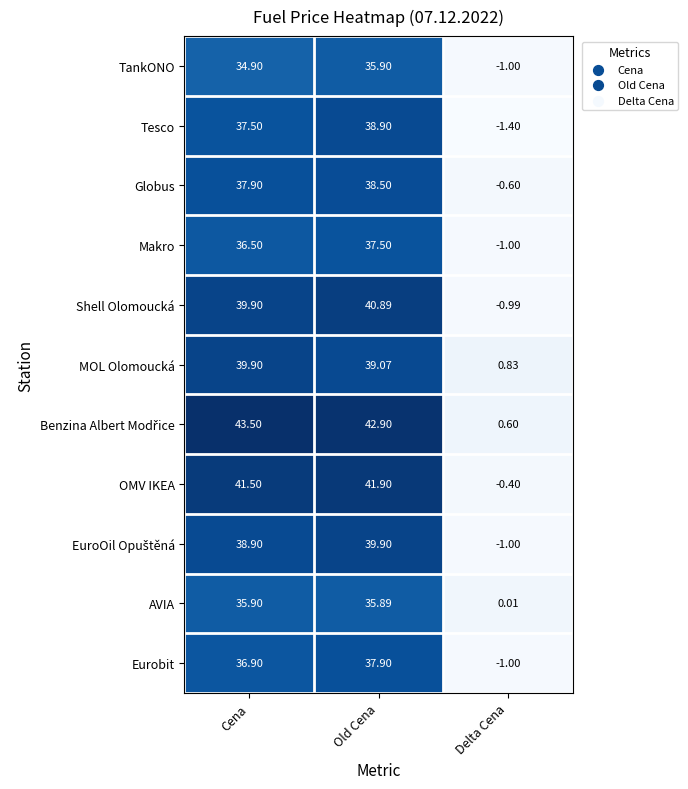

Which series changed the most between Cena and Old Cena?

Tesco